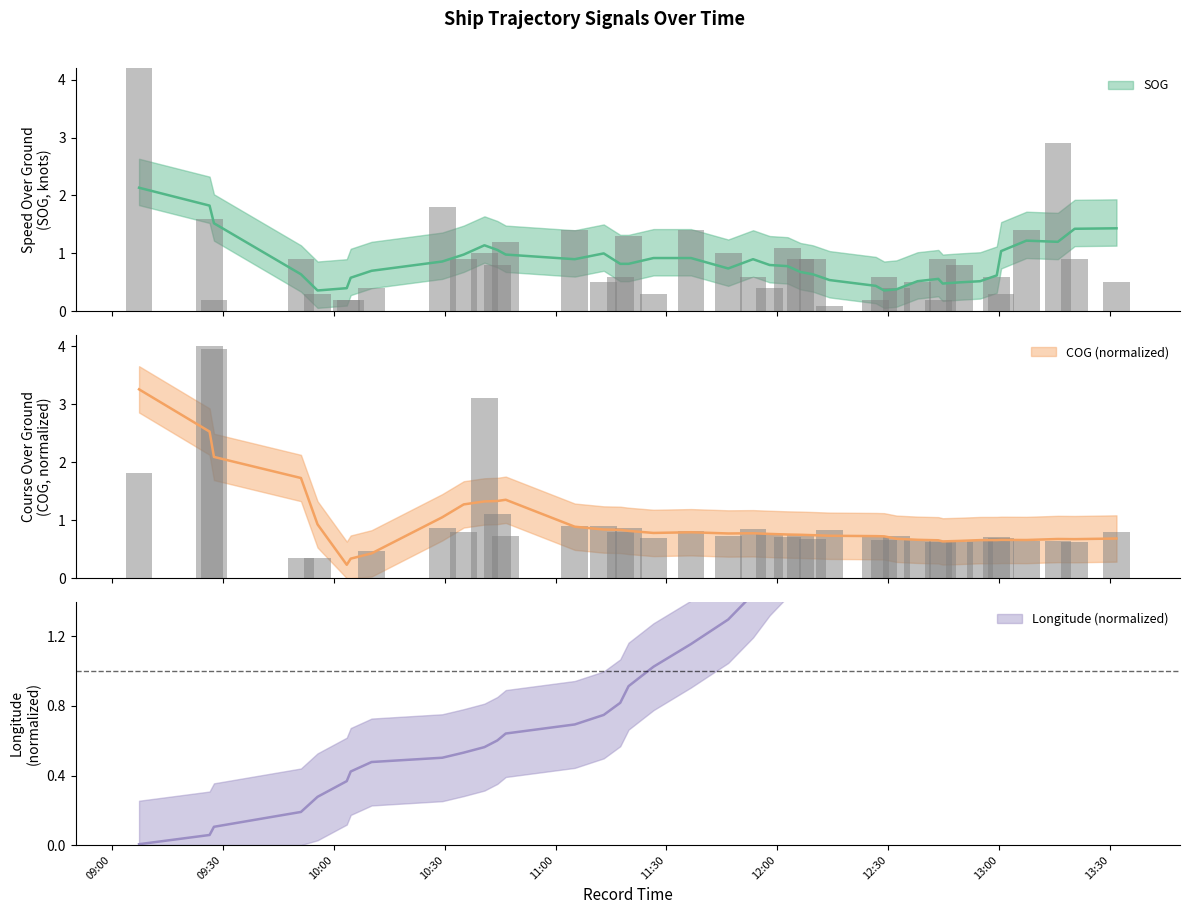

Reading left to right, what are all the values shown in this chart?

SOG: 4.6	1.6	0.2	0.9	0.3	0.2	0.2	0.4	1.8	0.9	1.0	0.8	1.2	1.4	0.5	0.6	1.3	0.3	1.4	1.0	0.6	0.4	1.1	0.9	0.9	0.1	0.2	0.6	0.4	0.5	0.2	0.9	0.8	0.0	0.6	0.3	1.4	2.9	0.9	0.5
COG: 1.8	4.0	4.0	0.3	0.3	0.0	0.0	0.5	0.9	0.8	3.1	1.1	0.7	0.9	0.9	0.8	0.9	0.7	0.8	0.7	0.8	0.8	0.7	0.8	0.7	0.8	0.7	0.7	0.7	0.7	0.6	0.6	0.6	0.6	0.7	0.7	0.6	0.6	0.6	0.8
Longitude: 0.0	0.1	0.1	0.2	0.3	0.4	0.4	0.5	0.5	0.5	0.6	0.6	0.6	0.7	0.7	0.8	0.9	1.0	1.2	1.3	1.4	1.6	1.7	1.8	1.9	2.1	2.2	2.3	2.5	2.6	2.7	2.8	2.9	3.0	3.1	3.3	3.4	3.6	3.7	3.7